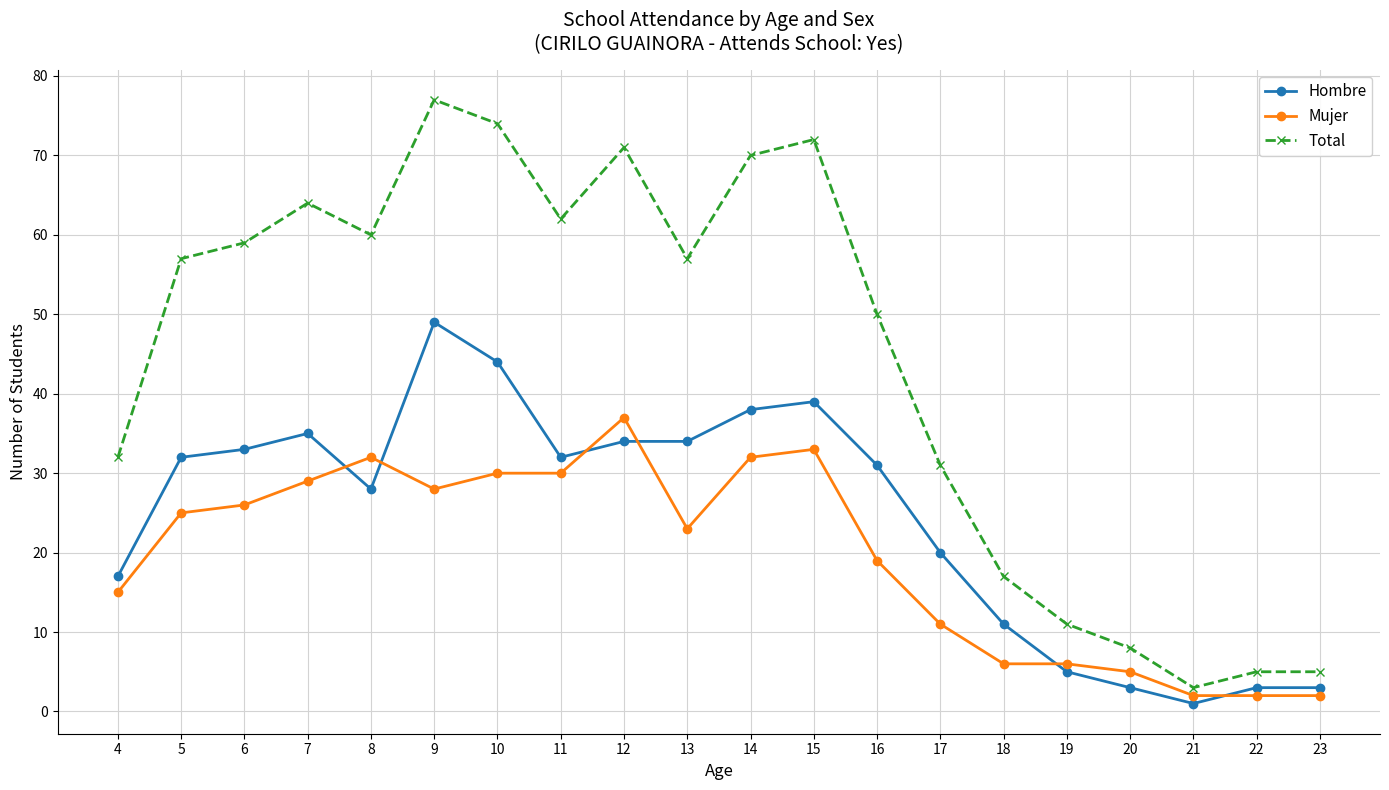

What is the difference between the highest and lowest values at 9?

49